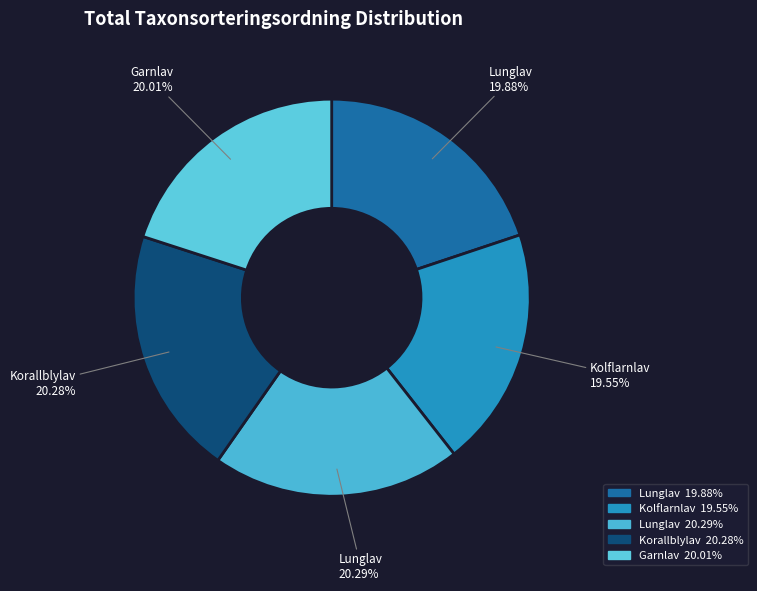

Which category has the biggest portion of the pie?

Lunglav (127743798)